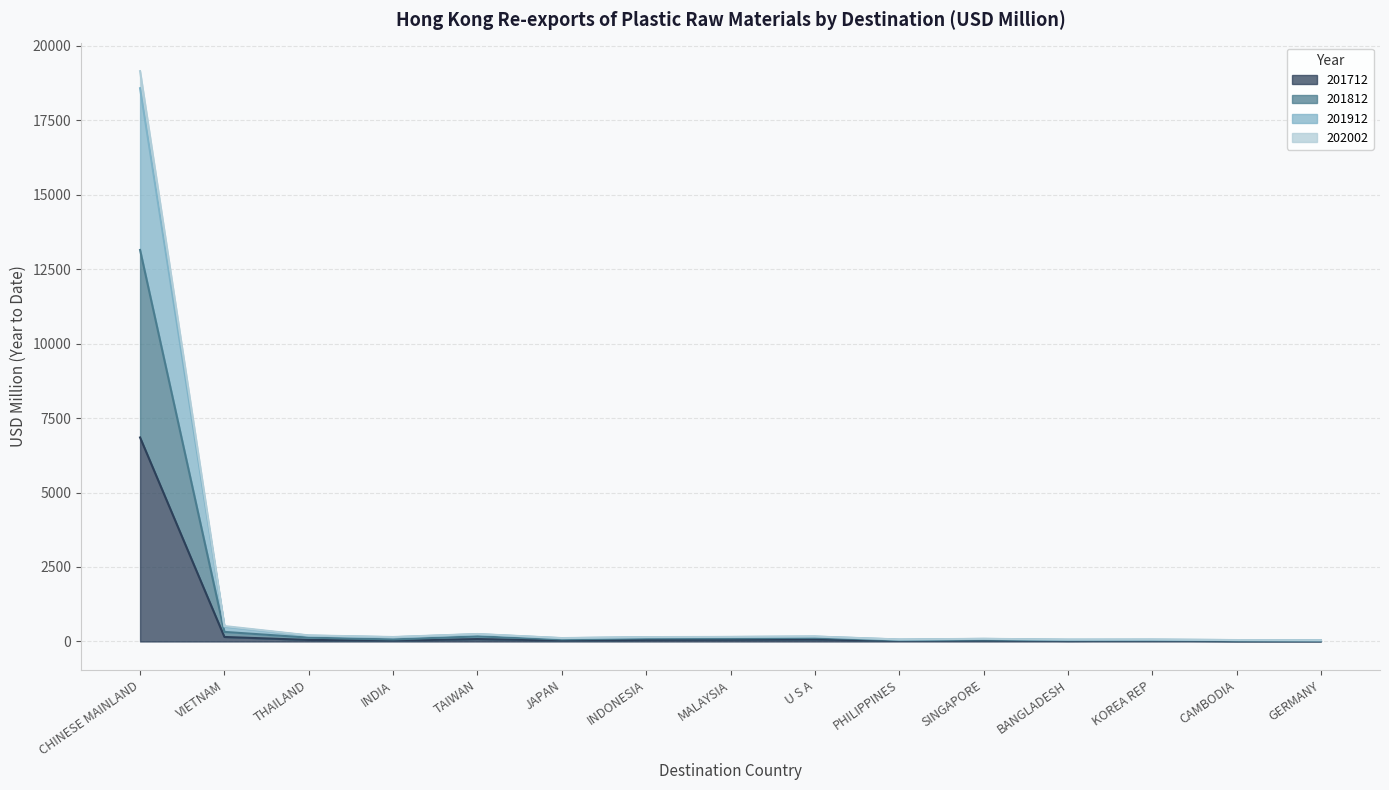

Read the 202002 value at U S A.

123.8